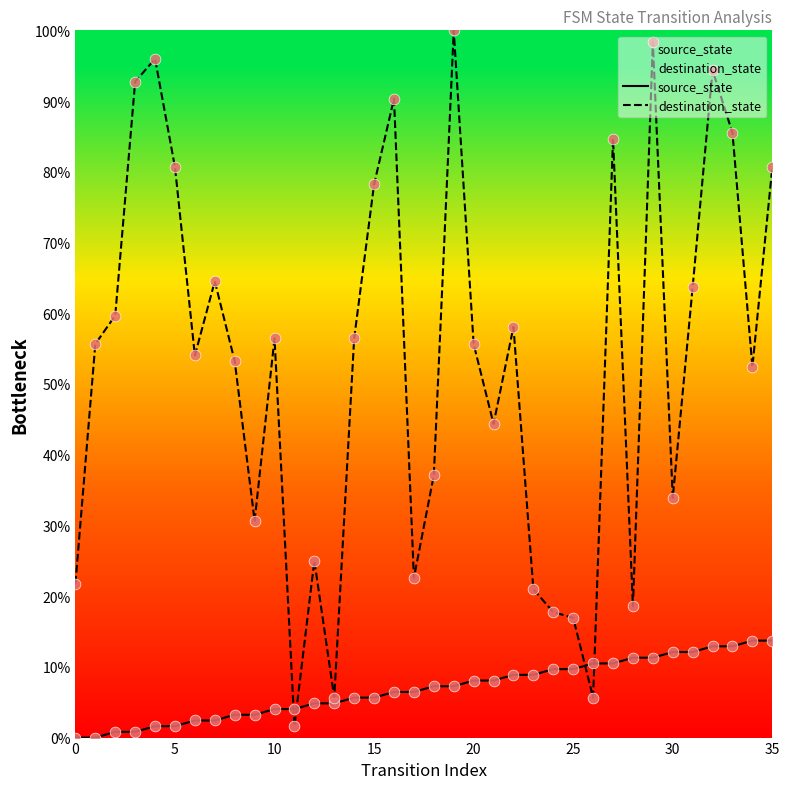

Which series has the largest total across all categories?

destination_state